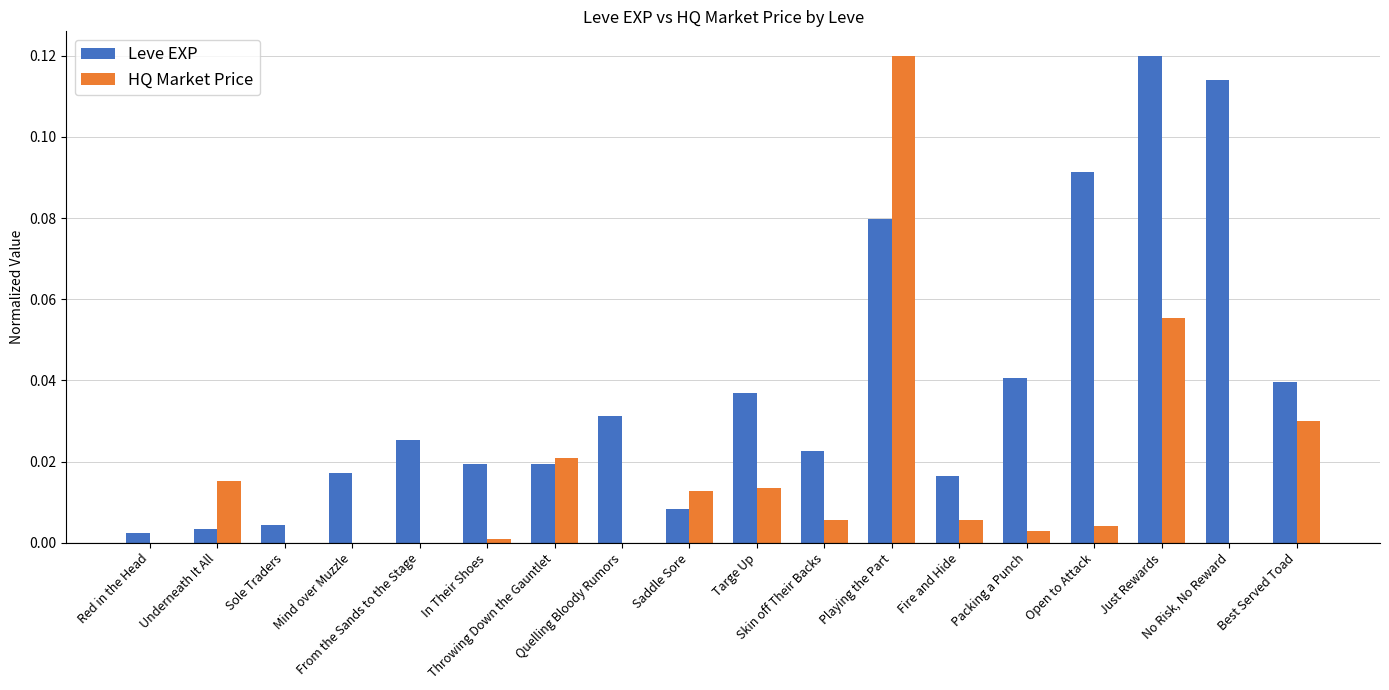

What is the sum of all Leve EXP values?

0.7